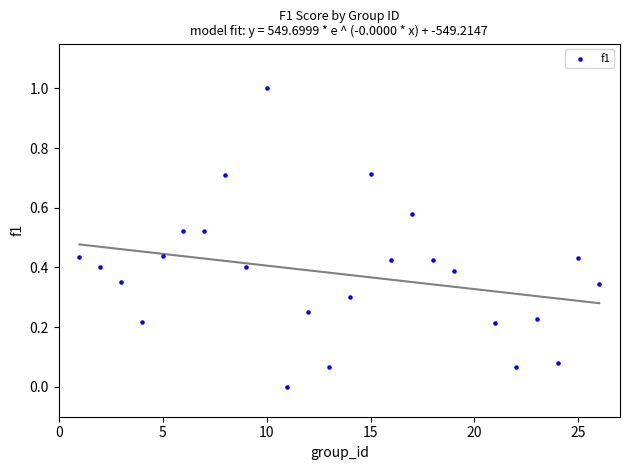

What is the range of Y values (max minus min)?

1.0